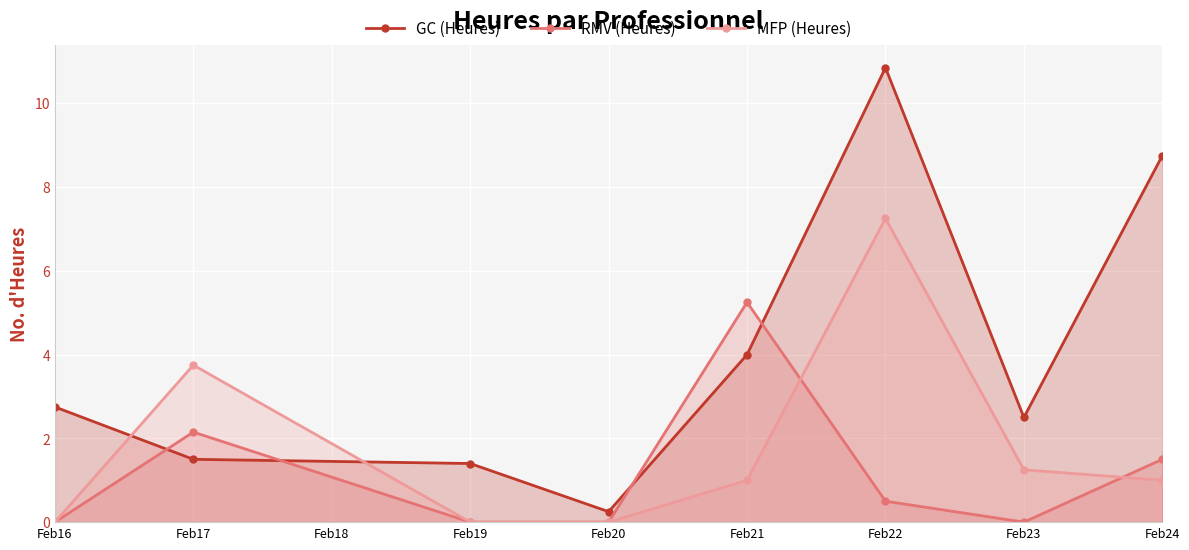

Is it true that MFP (Heures) equals 0.5 at Feb23?

False